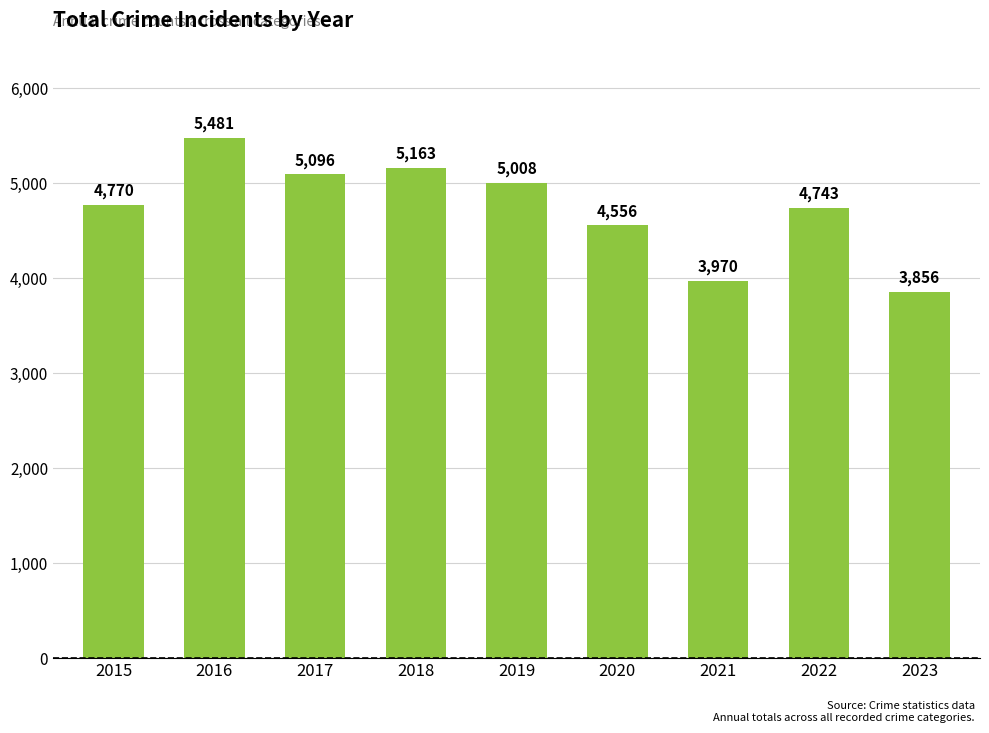

Reading left to right, list all the values displayed in this chart.

4770	5481	5096	5163	5008	4556	3970	4743	3856